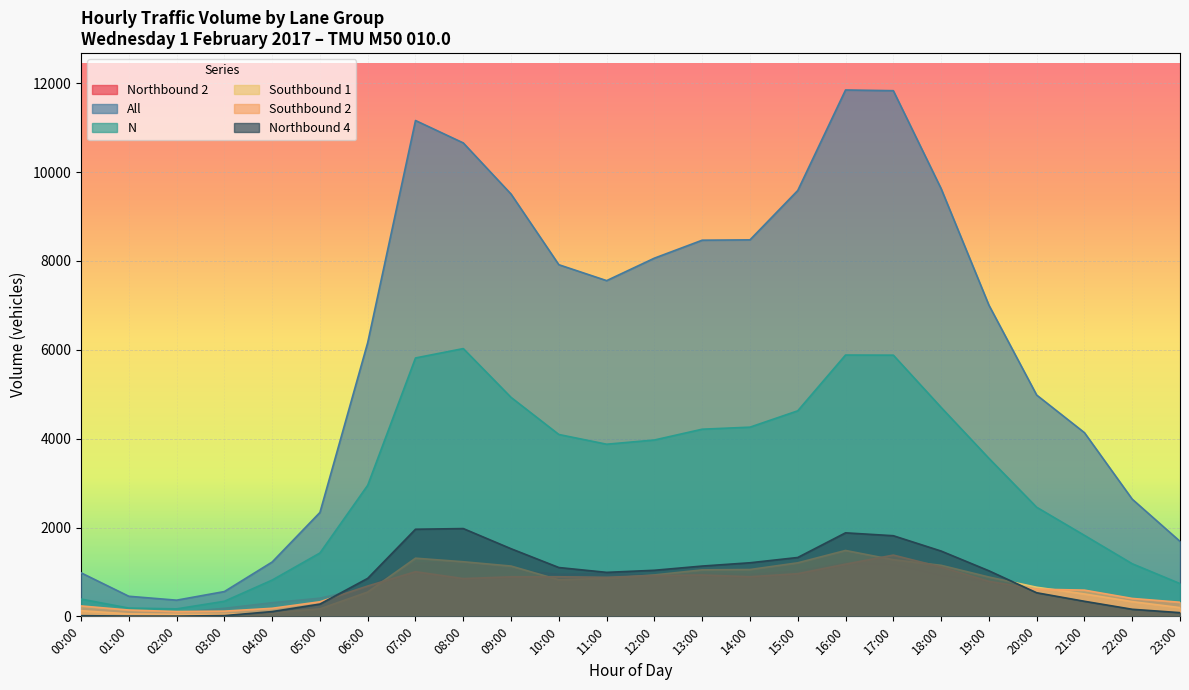

Reading left to right, what are all the values shown in this chart?

Northbound 2: 00:00=165	01:00=95	02:00=84	03:00=181	04:00=307	05:00=409	06:00=654	07:00=1197	08:00=1215	09:00=1049	10:00=947	11:00=961	12:00=922	13:00=974	14:00=943	15:00=1022	16:00=1200	17:00=1172	18:00=928	19:00=780	20:00=628	21:00=447	22:00=374	23:00=268
All: 00:00=980	01:00=452	02:00=364	03:00=558	04:00=1223	05:00=2339	06:00=6164	07:00=11163	08:00=10658	09:00=9506	10:00=7916	11:00=7558	12:00=8064	13:00=8468	14:00=8476	15:00=9587	16:00=11850	17:00=11834	18:00=9630	19:00=7007	20:00=4982	21:00=4135	22:00=2638	23:00=1688
N: 00:00=389	01:00=186	02:00=168	03:00=339	04:00=816	05:00=1426	06:00=2951	07:00=5817	08:00=6028	09:00=4929	10:00=4094	11:00=3875	12:00=3970	13:00=4213	14:00=4259	15:00=4627	16:00=5883	17:00=5880	18:00=4704	19:00=3558	20:00=2456	21:00=1823	22:00=1184	23:00=737
Southbound 1: 00:00=127	01:00=56	02:00=45	03:00=44	04:00=80	05:00=168	06:00=547	07:00=1309	08:00=1229	09:00=1132	10:00=822	11:00=857	12:00=932	13:00=1046	14:00=1054	15:00=1205	16:00=1483	17:00=1274	18:00=1149	19:00=885	20:00=655	21:00=504	22:00=331	23:00=196
Southbound 2: 00:00=234	01:00=142	02:00=108	03:00=117	04:00=181	05:00=328	06:00=683	07:00=1005	08:00=850	09:00=890	10:00=891	11:00=879	12:00=918	13:00=931	14:00=892	15:00=961	16:00=1175	17:00=1379	18:00=1110	19:00=788	20:00=612	21:00=590	22:00=403	23:00=317
Northbound 4: 00:00=15	01:00=6	02:00=5	03:00=17	04:00=107	05:00=276	06:00=855	07:00=1961	08:00=1976	09:00=1522	10:00=1099	11:00=990	12:00=1037	13:00=1132	14:00=1206	15:00=1325	16:00=1880	17:00=1815	18:00=1470	19:00=1026	20:00=531	21:00=339	22:00=159	23:00=83